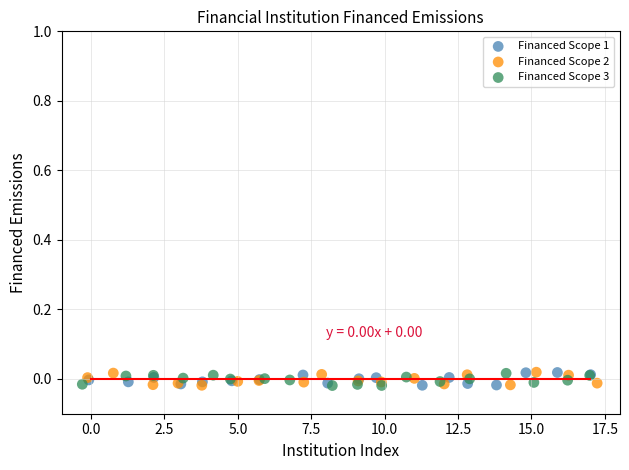

What are all the series names shown in the legend?

Financed Scope 1, Financed Scope 2, Financed Scope 3